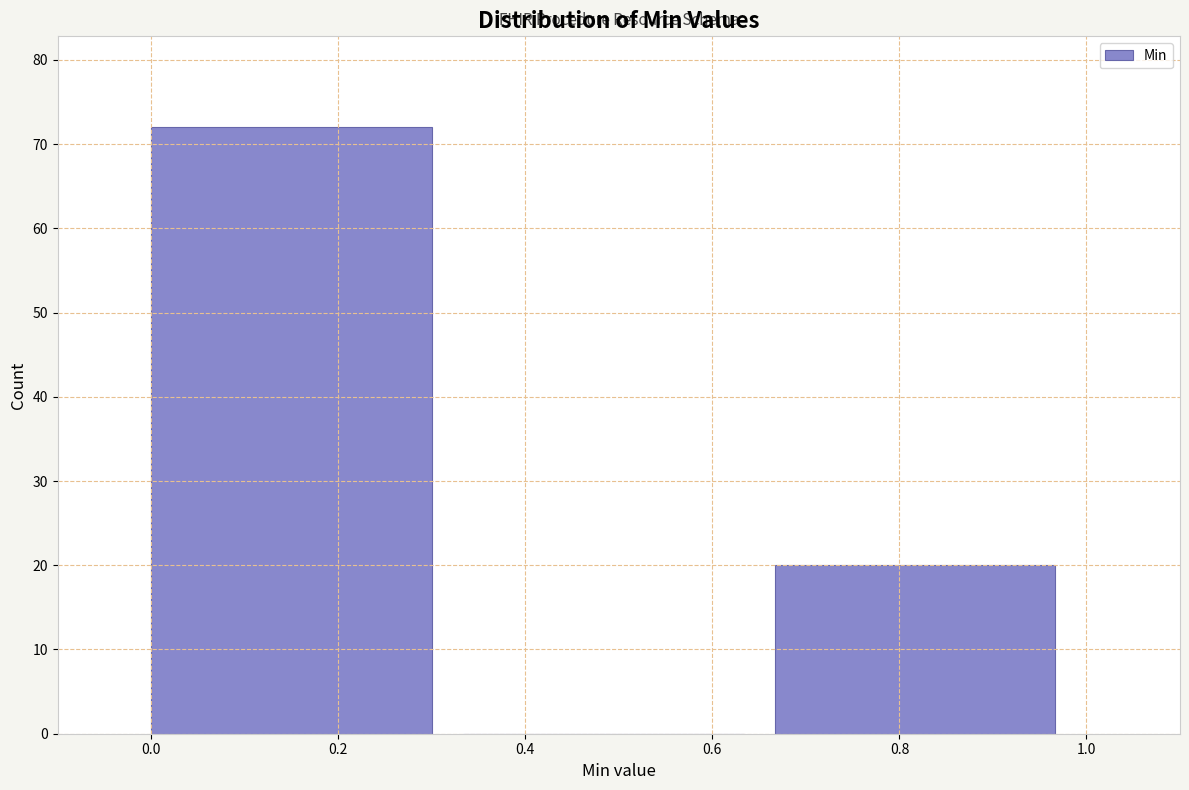

Reading left to right, transcribe this chart: for each bar, give the range it covers on the x-axis and its height. Neither the bar edges nor the heights are printed on the chart, so give them approximately, as read against the axes.

0.00 to 0.34: 72
0.34 to 0.66: 0
0.66 to 1.00: 20